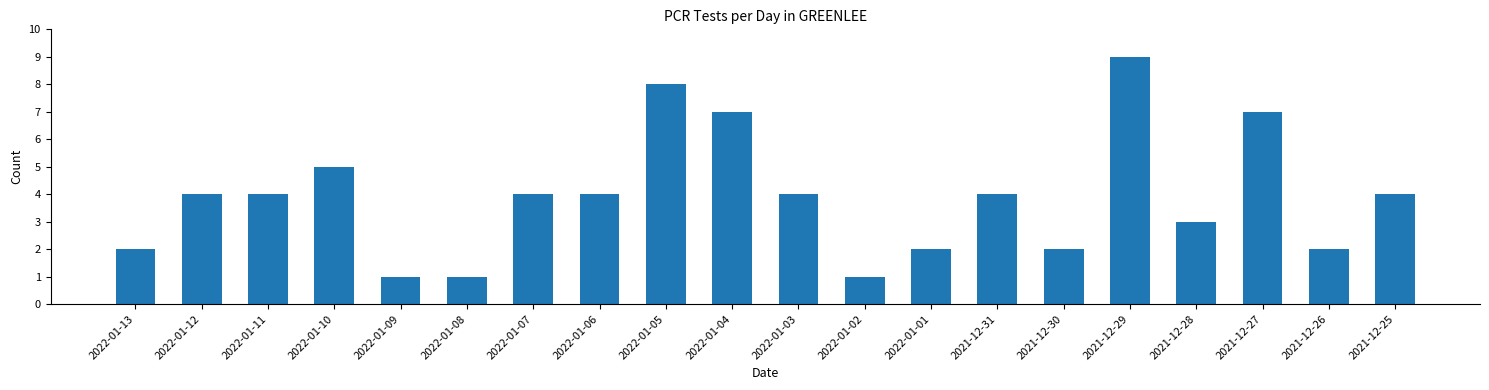

At which label is the value closest to 5?

2022-01-10